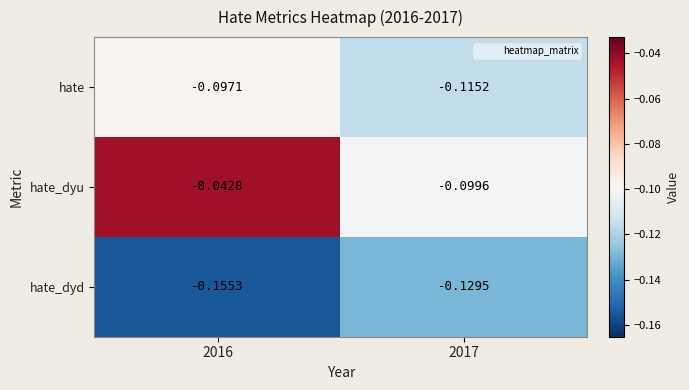

Is the value of hate_dyu at 2016 greater than the value of hate at 2016?

Yes